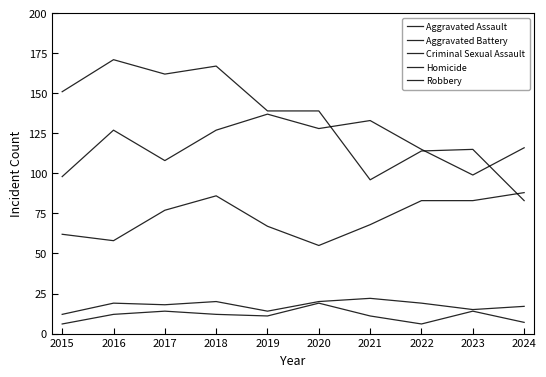

What is the value of the Aggravated Assault point at the 10th from the left?

88